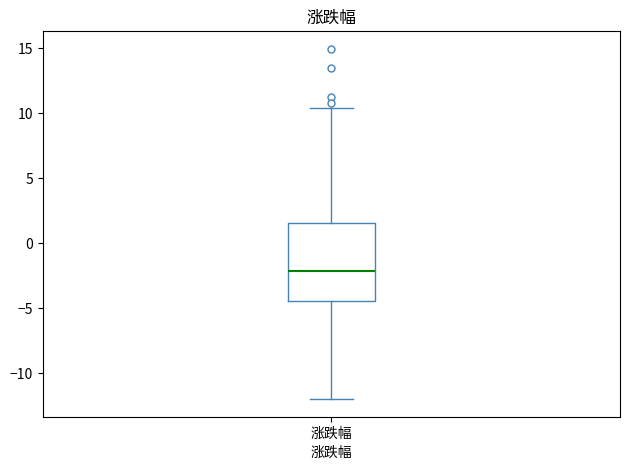

Where does the median line of the box for 涨跌幅 sit on the y-axis? The values are not printed on the chart, so give them approximately, as read against the axis.

-2.0